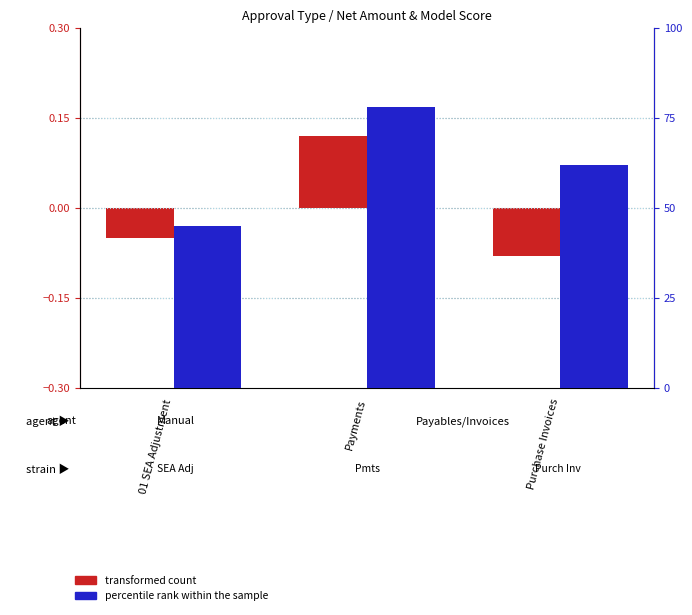

Reading right to left, extract all data points from this chart.

transformed count: -0.1	0.1	-0.1
percentile rank within the sample: 62.0	78.0	45.0